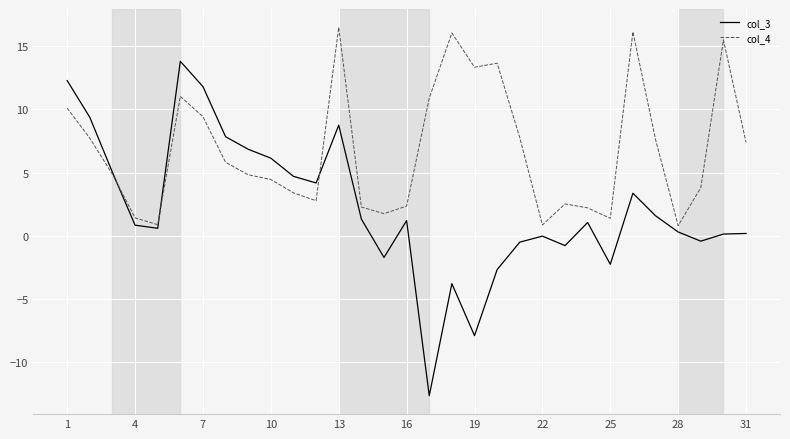

What is the sum of all col_4 values?

209.4